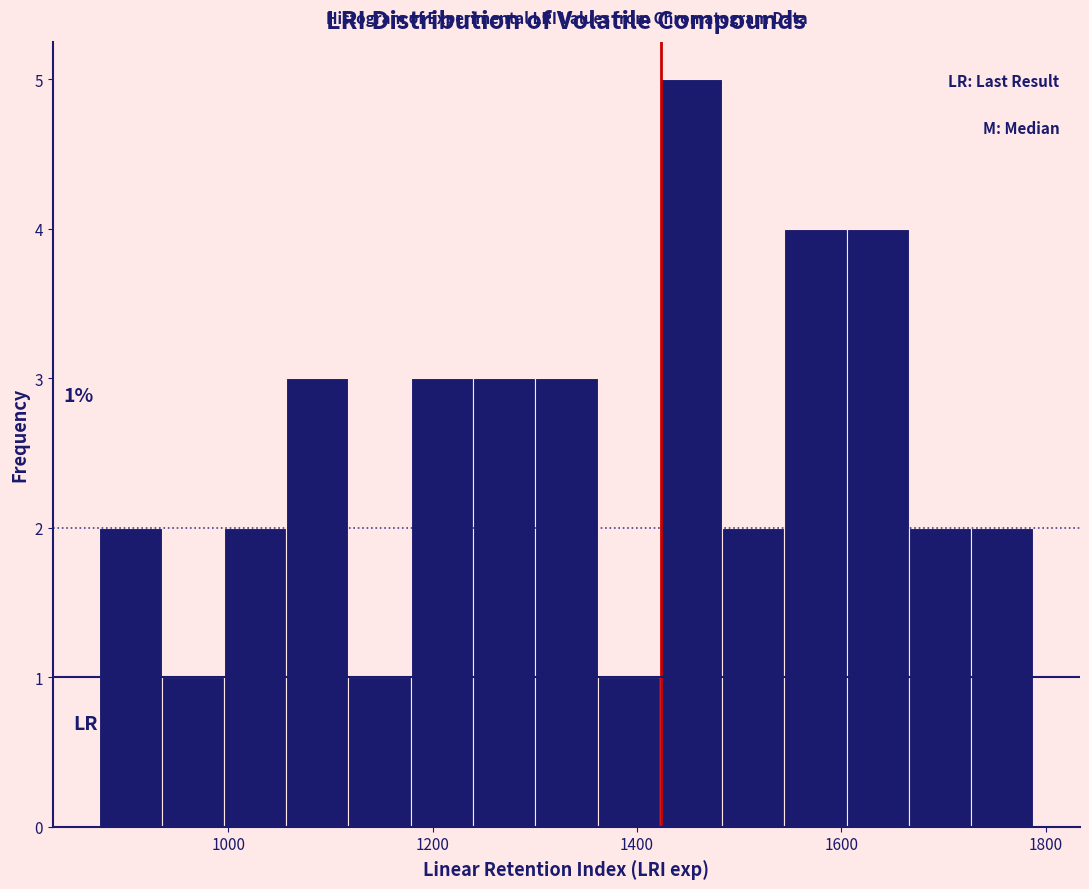

Read against the x-axis, roughly where is the centre of the tallest bar?

1460